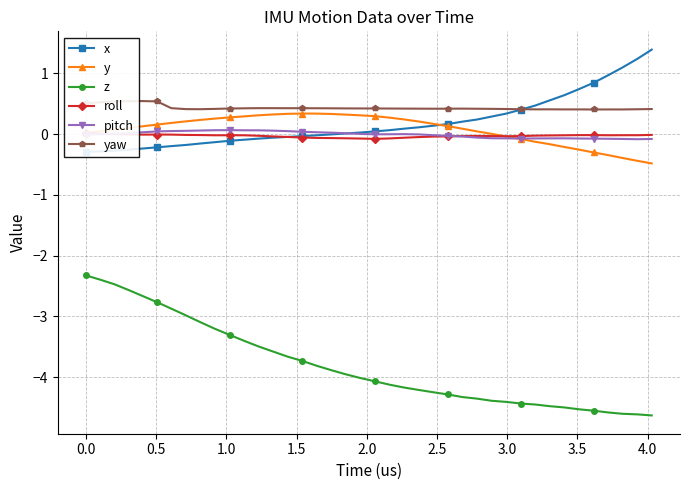

What is the lowest value of the z series?

-4.6